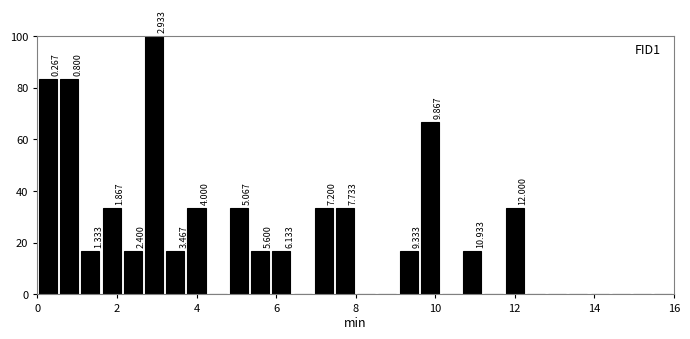

Read against the x-axis, roughly where is the centre of the tallest bar?

3.0